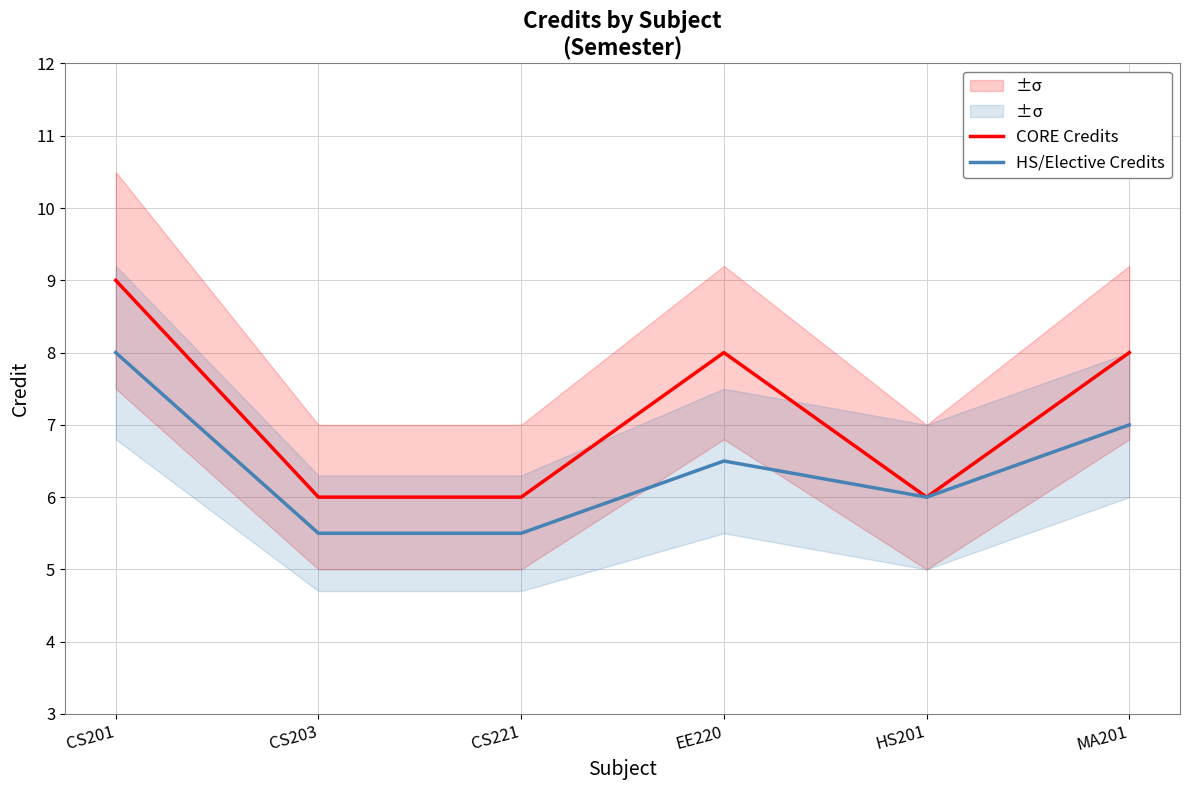

List the labels in order of CORE Credits value, smallest first.

CS203, CS221, HS201, EE220, MA201, CS201